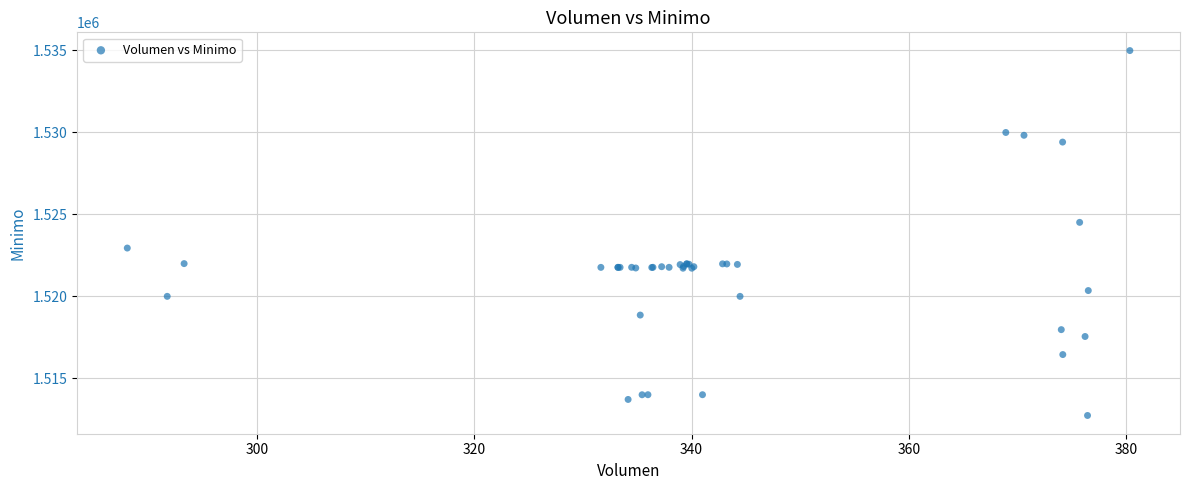

What Y value in the scatter plot is closest to 1523862?

1524513